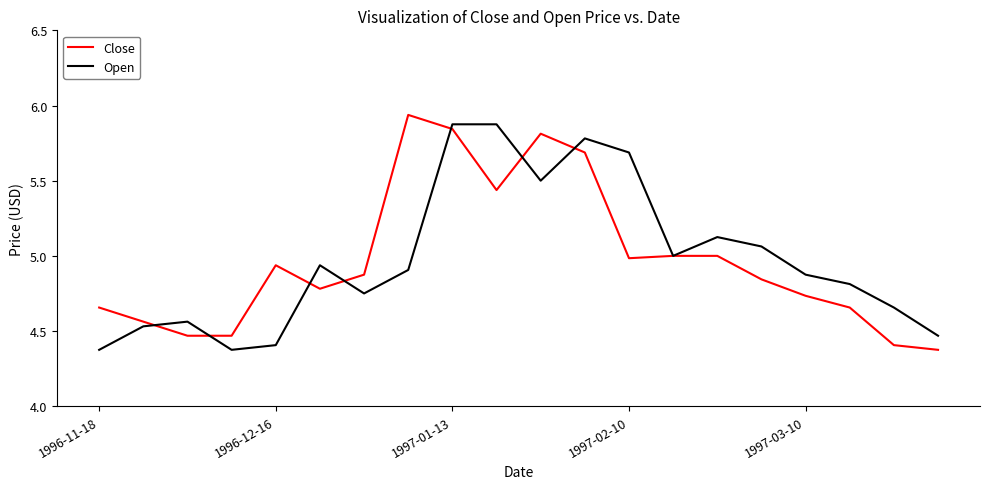

The Open series shows 5.7 at 1997-02-10. True or false?

True